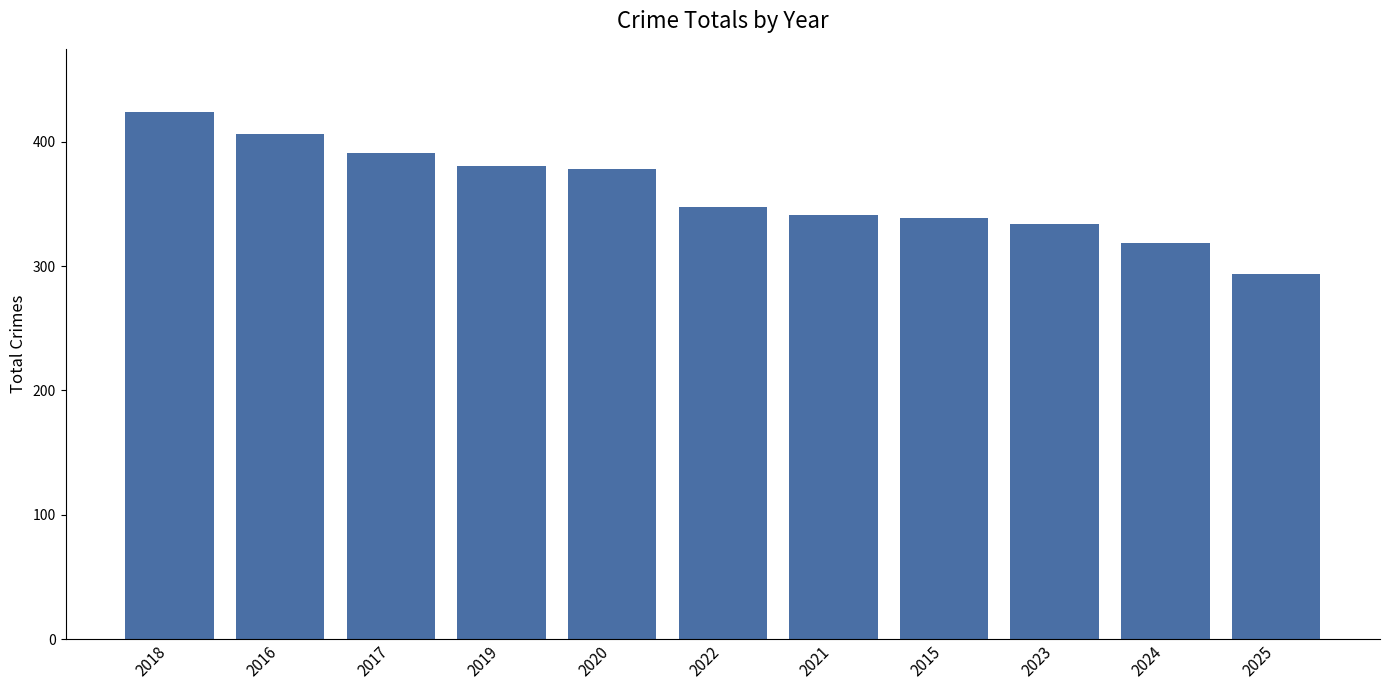

Reading right to left, transcribe all the data shown in this chart.

2025=294	2024=319	2023=334	2015=339	2021=341	2022=348	2020=378	2019=381	2017=391	2016=406	2018=424